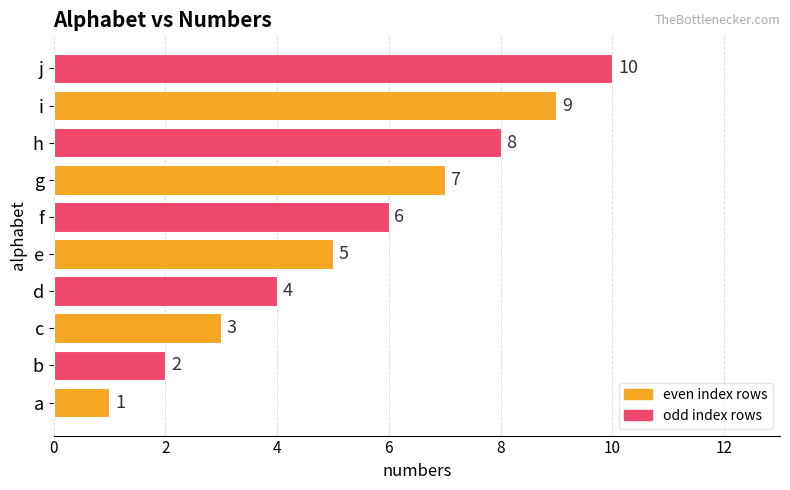

The value at j is 10. True or false?

True